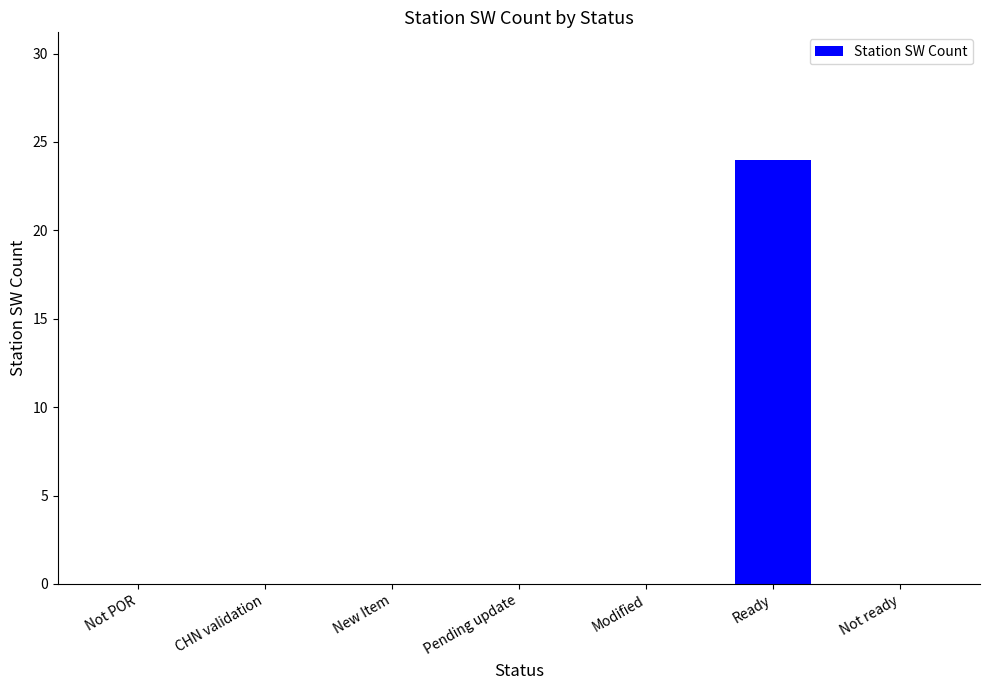

What is the approximate value at Ready, to the nearest 5?

25